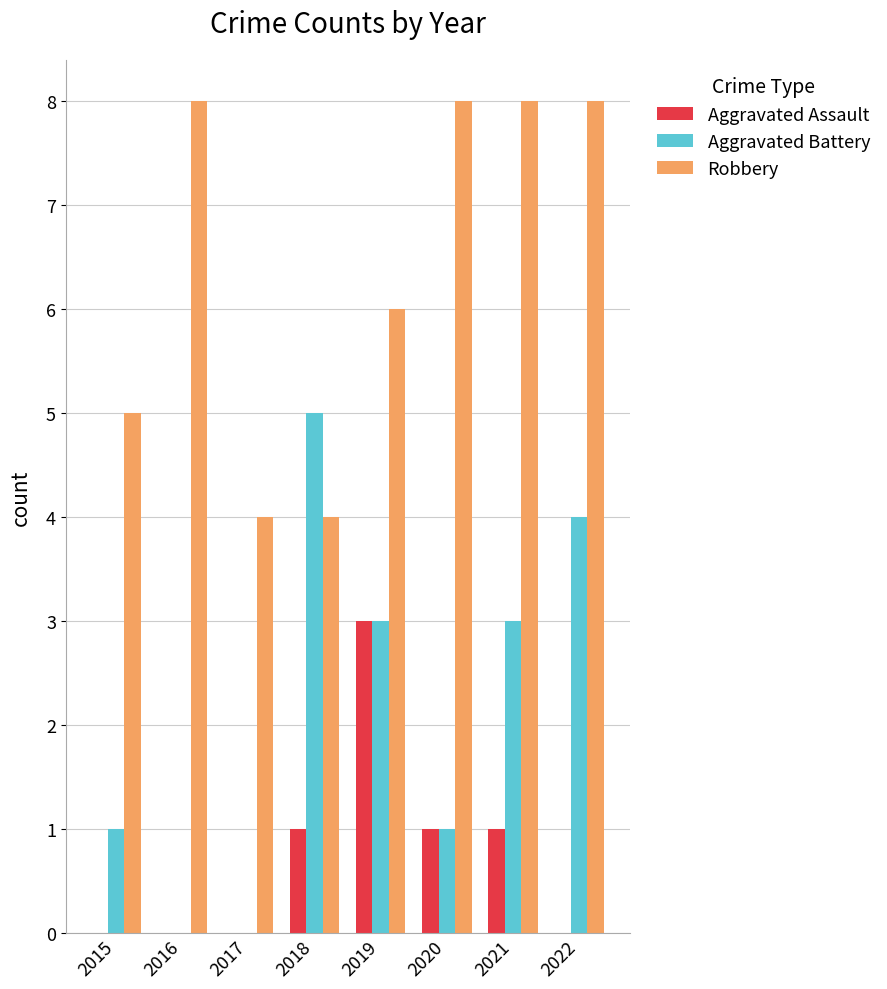

How many series are shown in this chart?

3